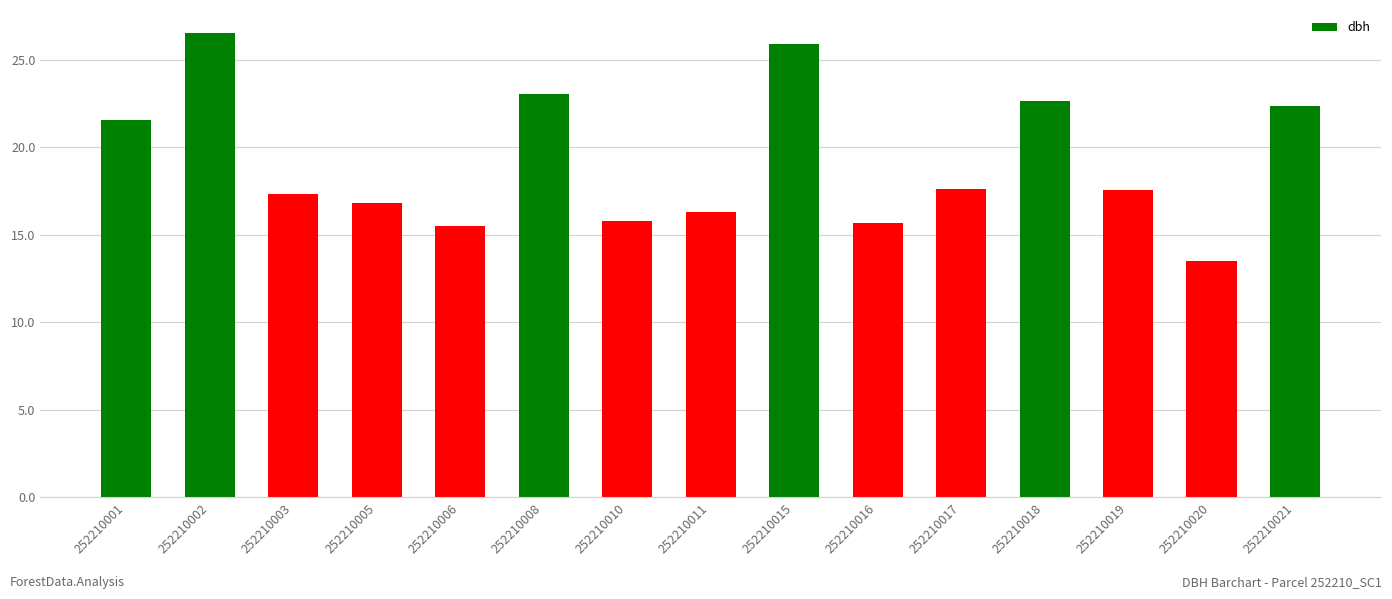

What is the difference between the second highest and second lowest values?

10.4